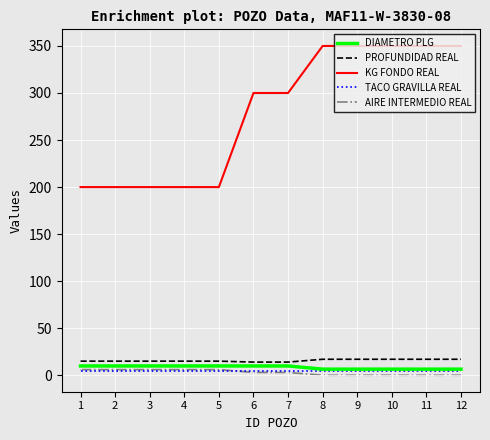

Where does the DIAMETRO PLG series first go above 9?

1